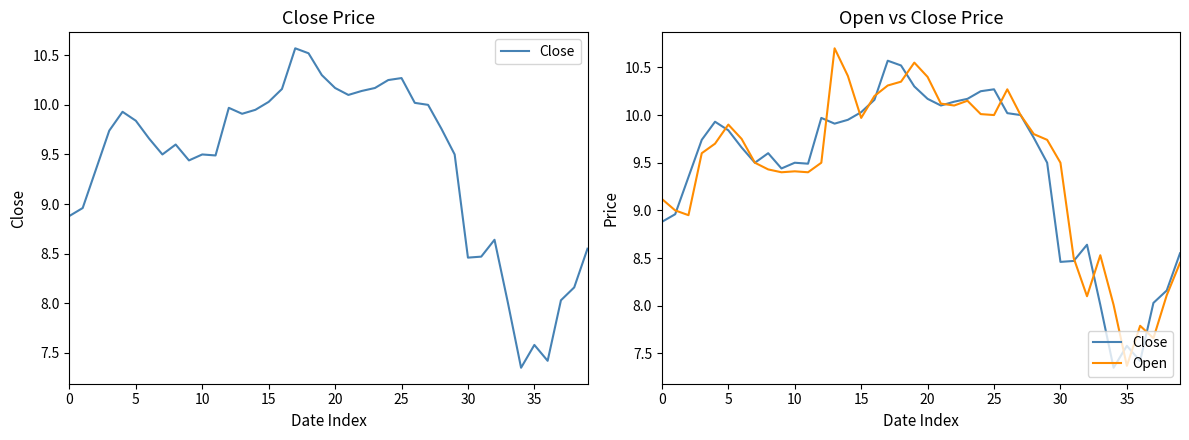

What is the difference between the second highest and second lowest values in the Close series?

3.1